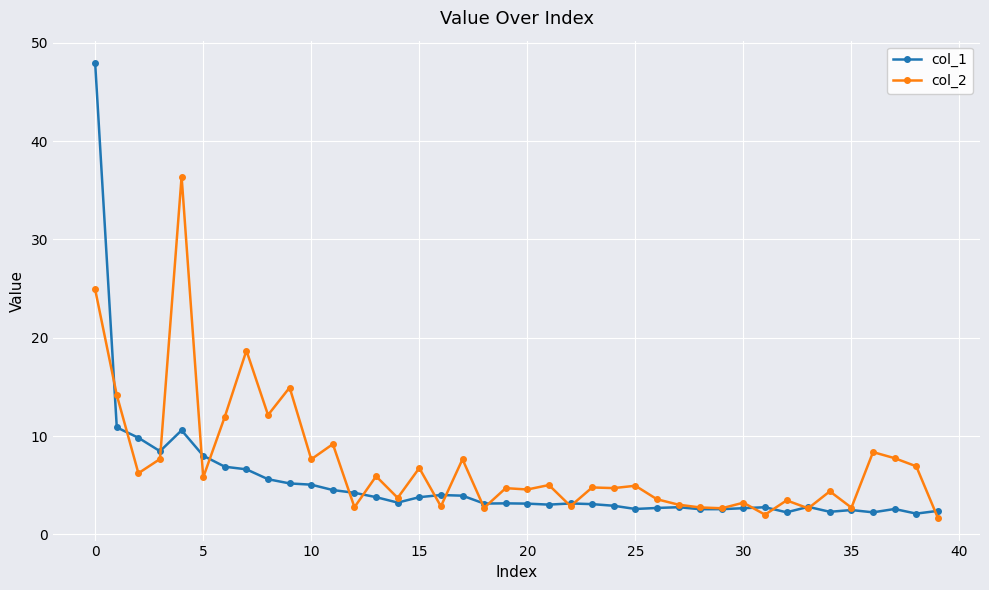

Which series has the largest range (max minus min)?

col_1